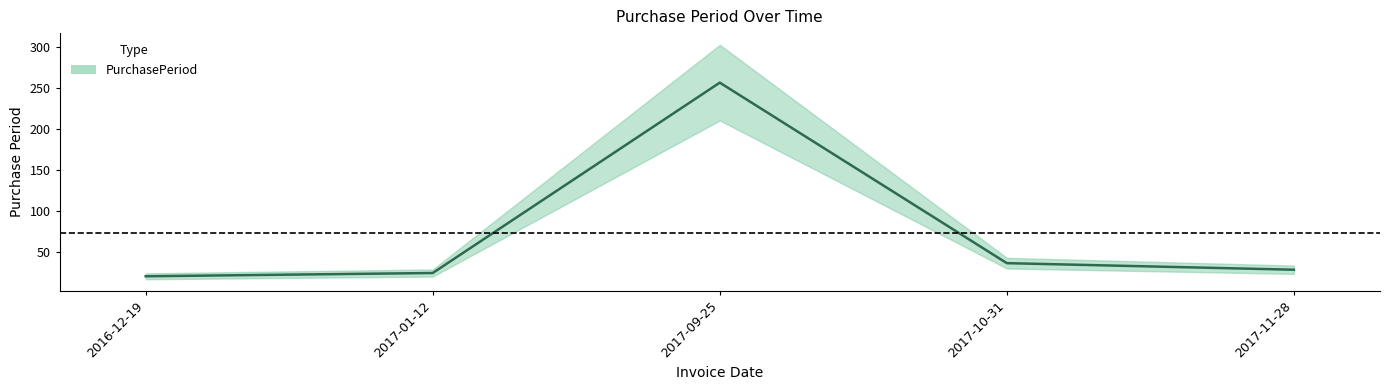

Does the chart display data point markers on the line(s)?

No